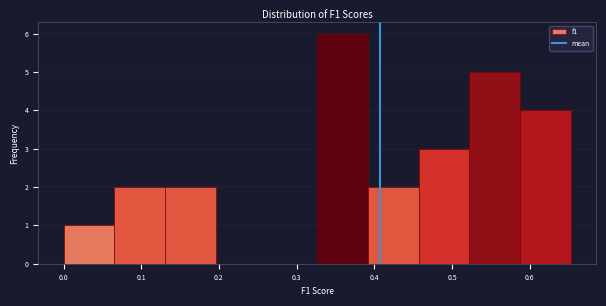

How tall is the bar that spans 0.13 to 0.20 on the x-axis? Neither the bar edges nor the heights are printed on the chart, so give them approximately, as read against the axes.

2